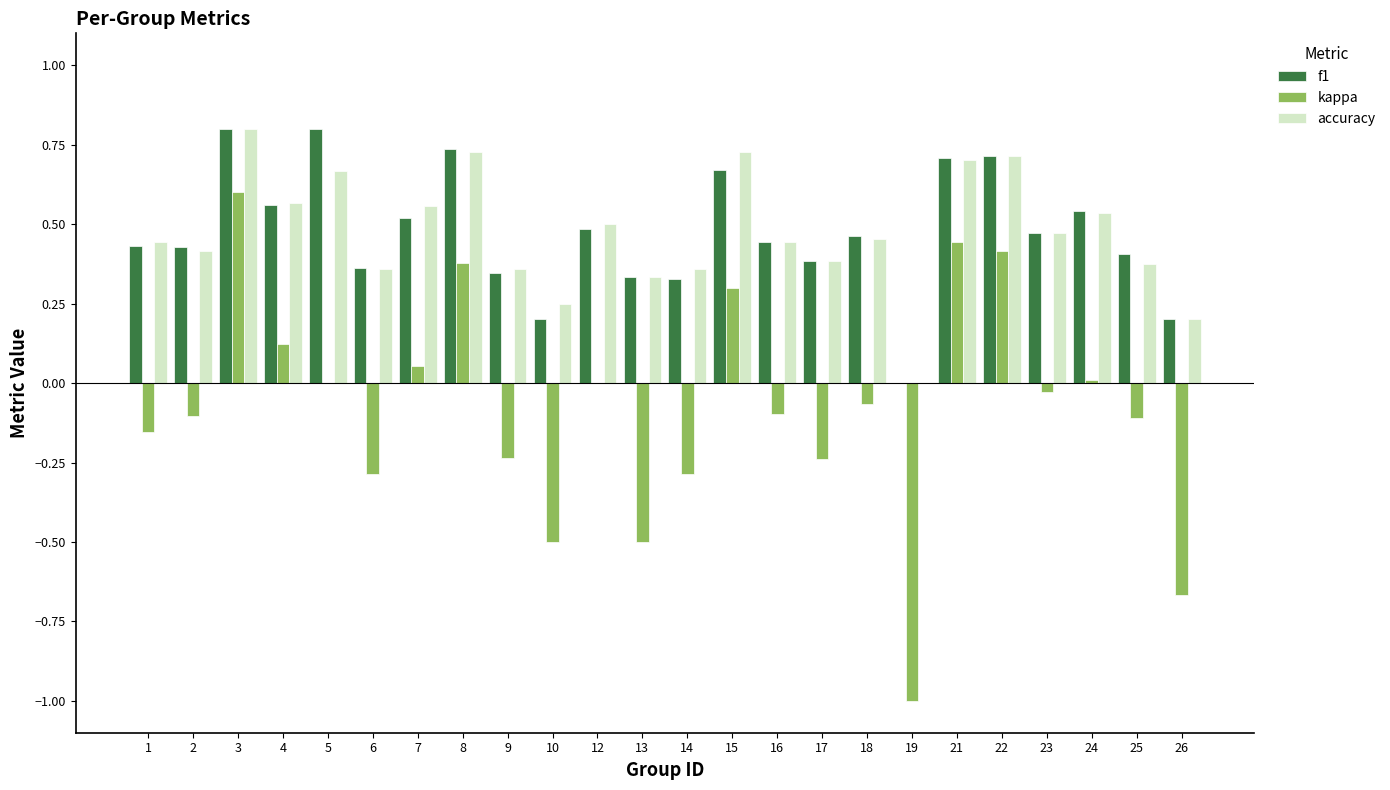

How many accuracy values are between 0 and 1?

24